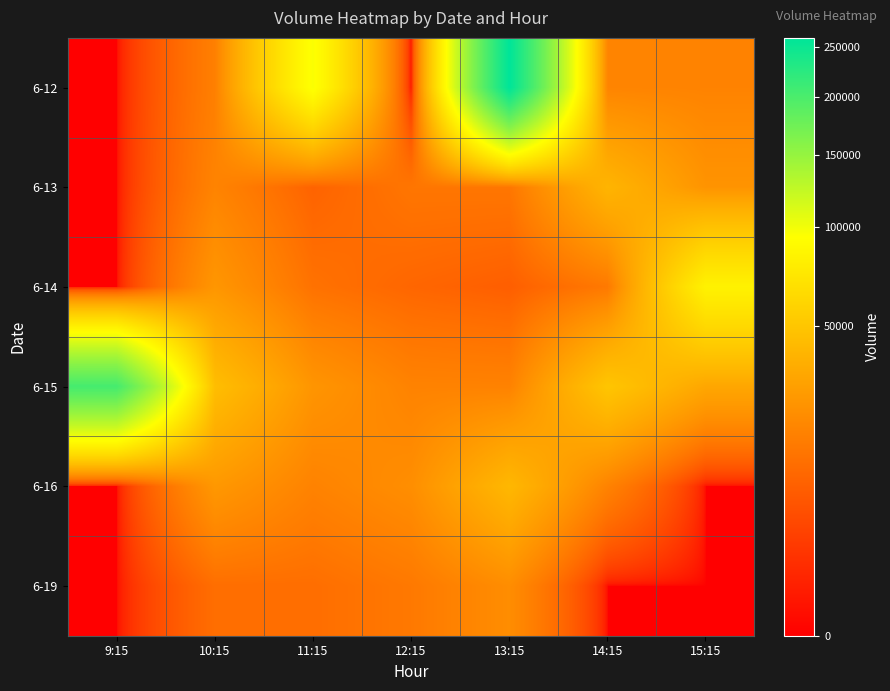

List the series in order of their peak value, lowest first.

6-19, 6-13, 6-16, 6-14, 6-15, 6-12